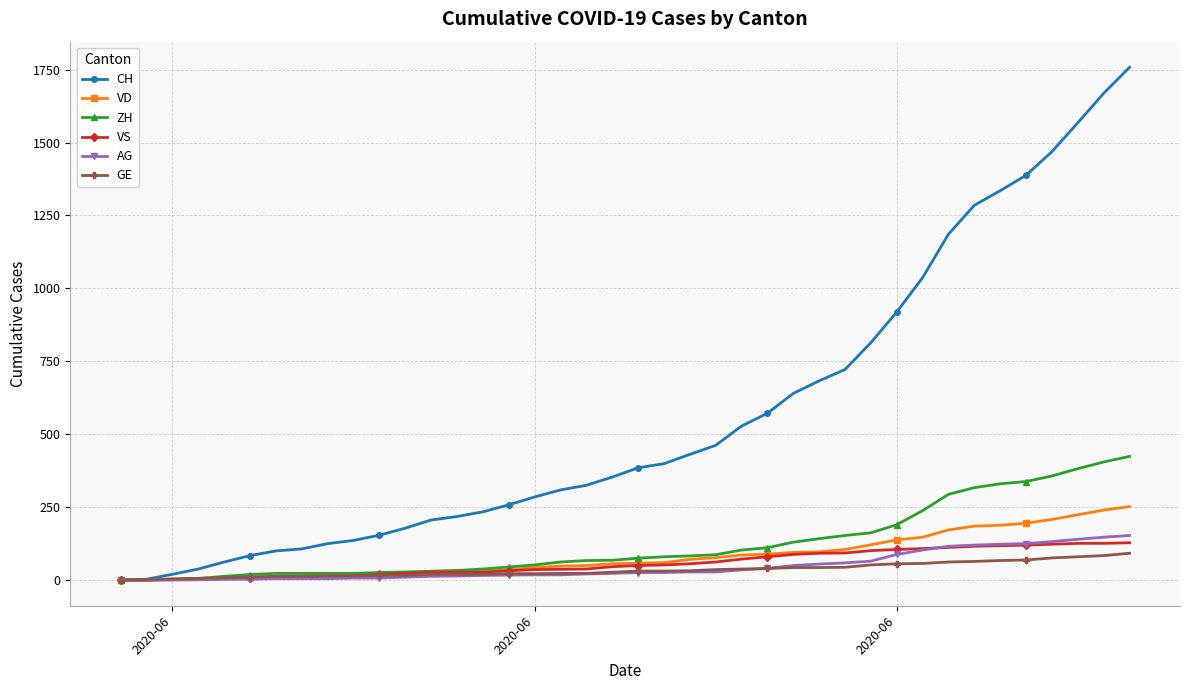

Which series has the widest spread of values?

CH